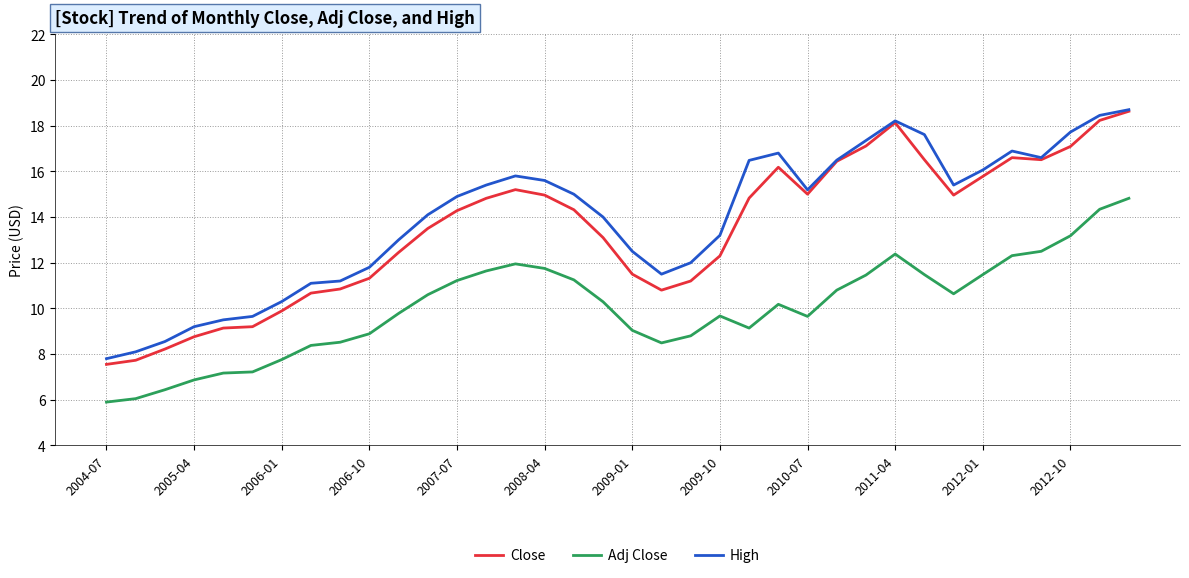

True or false: Close and Adj Close intersect in this chart.

False